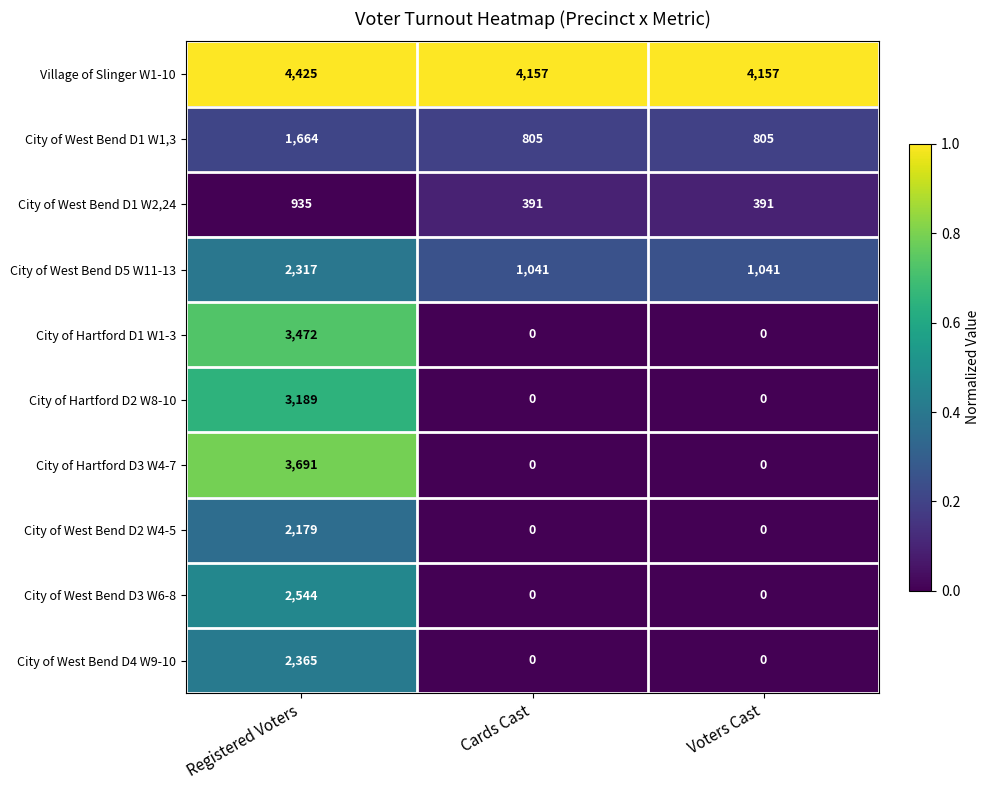

Rank the series by their maximum value, from lowest to highest.

City of West Bend D1 W2,24, City of West Bend D1 W1,3, City of West Bend D2 W4-5, City of West Bend D5 W11-13, City of West Bend D4 W9-10, City of West Bend D3 W6-8, City of Hartford D2 W8-10, City of Hartford D1 W1-3, City of Hartford D3 W4-7, Village of Slinger W1-10